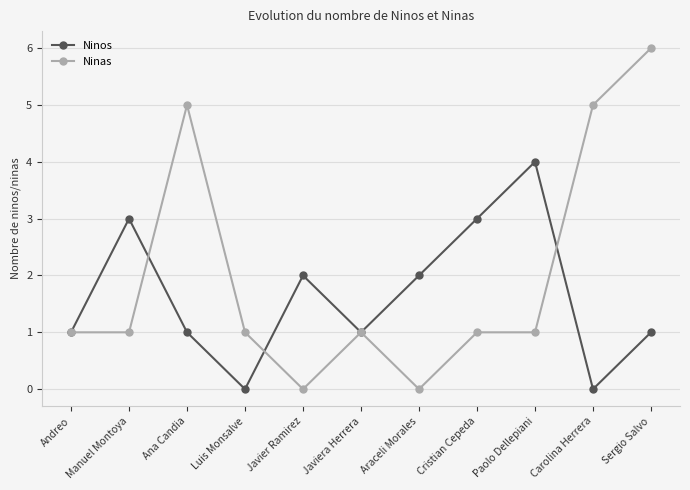

Rank the series by their maximum value, from highest to lowest.

Ninas, Ninos